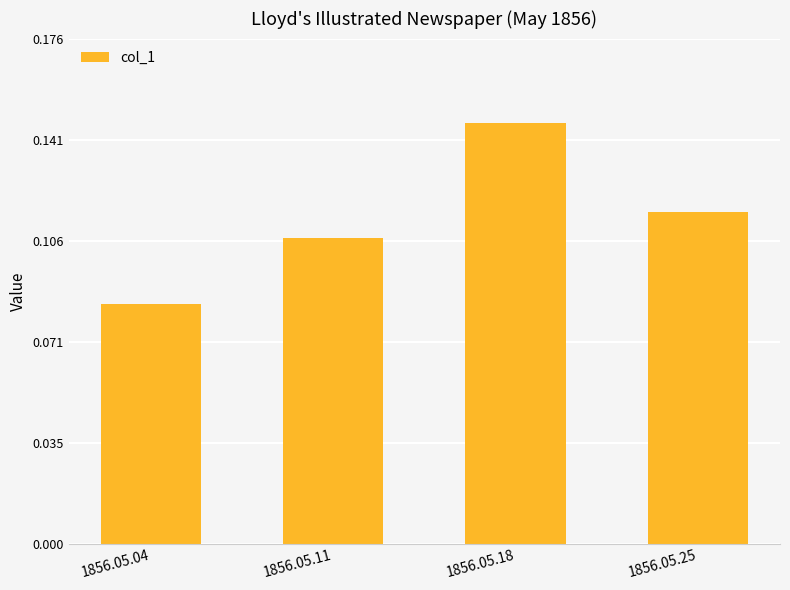

At which category does the chart reach its minimum across all series?

1856.05.04